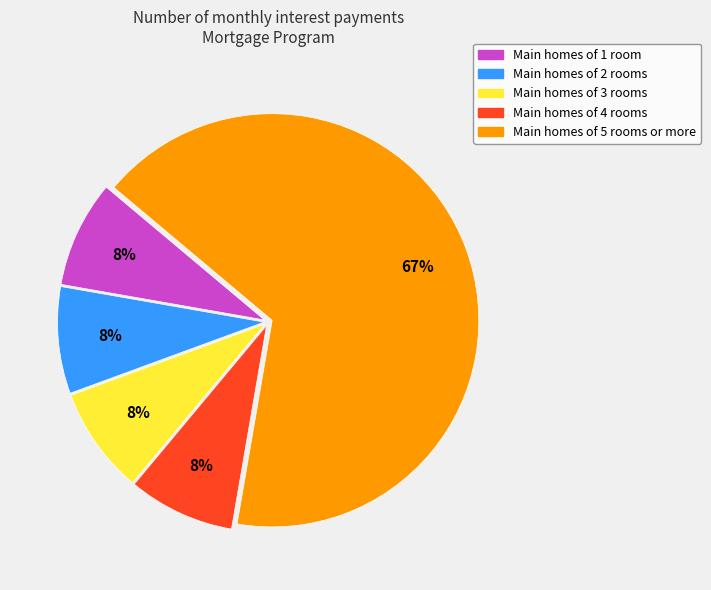

Is there any slice that represents more than half of the pie?

Yes